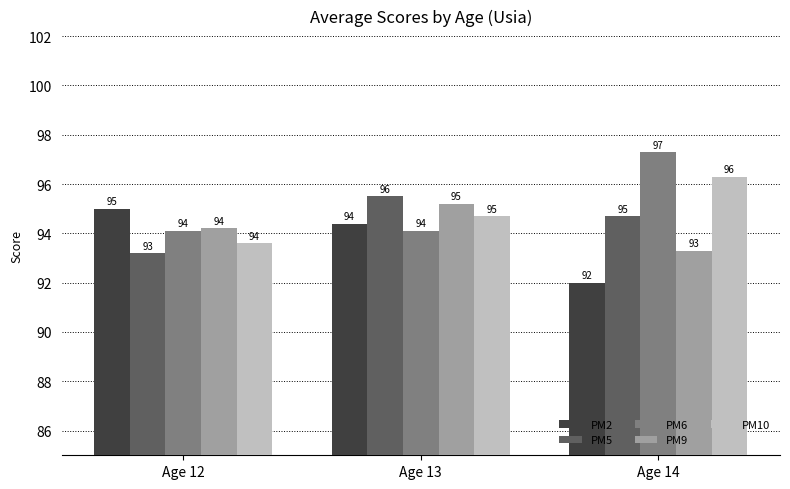

List the series in order of their overall mean, highest first.

PM6, PM10, PM5, PM9, PM2